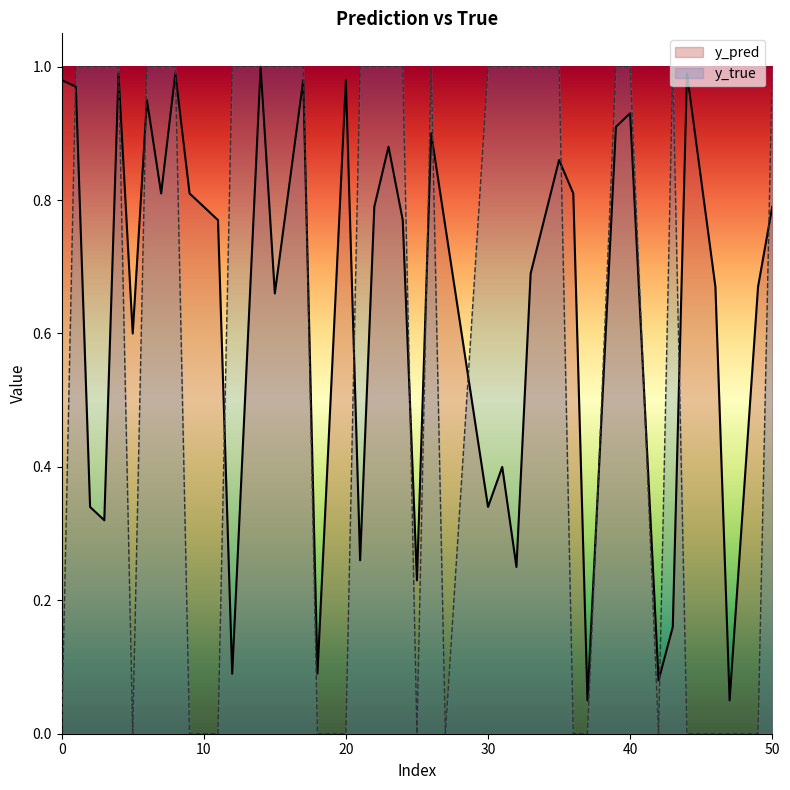

True or false: y_pred has a value of 0.8 at 50.

True